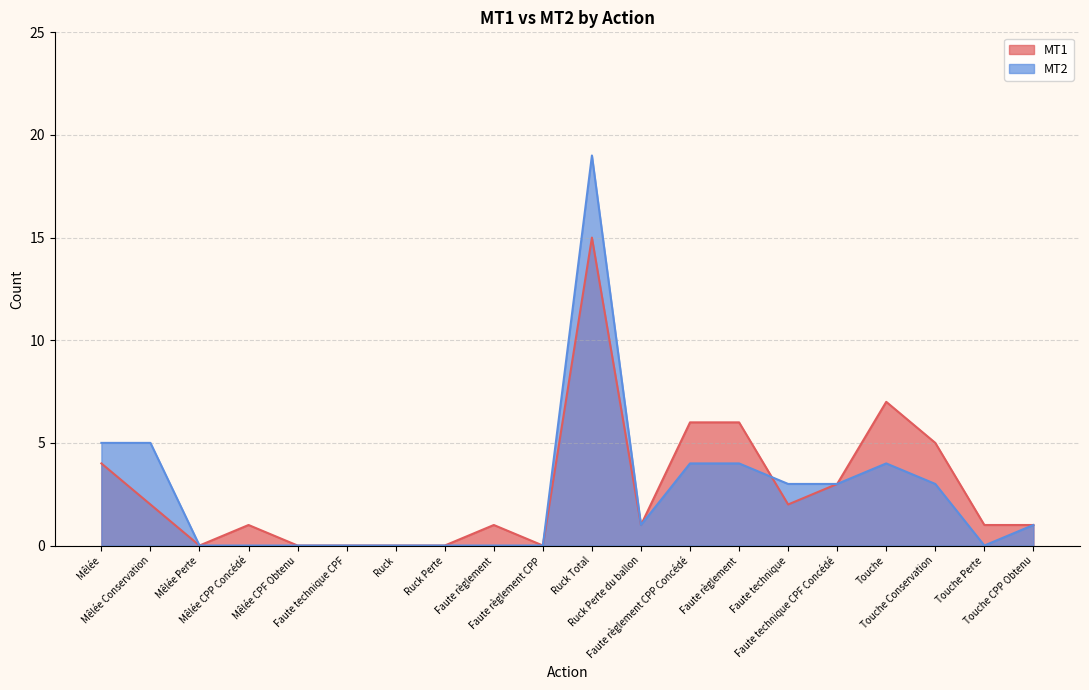

How many values in the MT1 series are below 1?

6